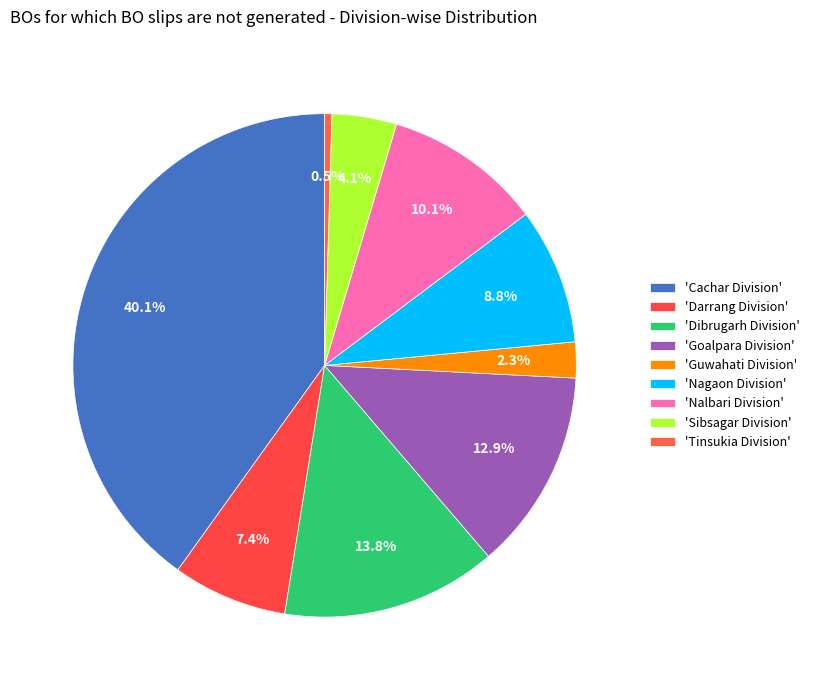

How many slices are in this pie chart?

9